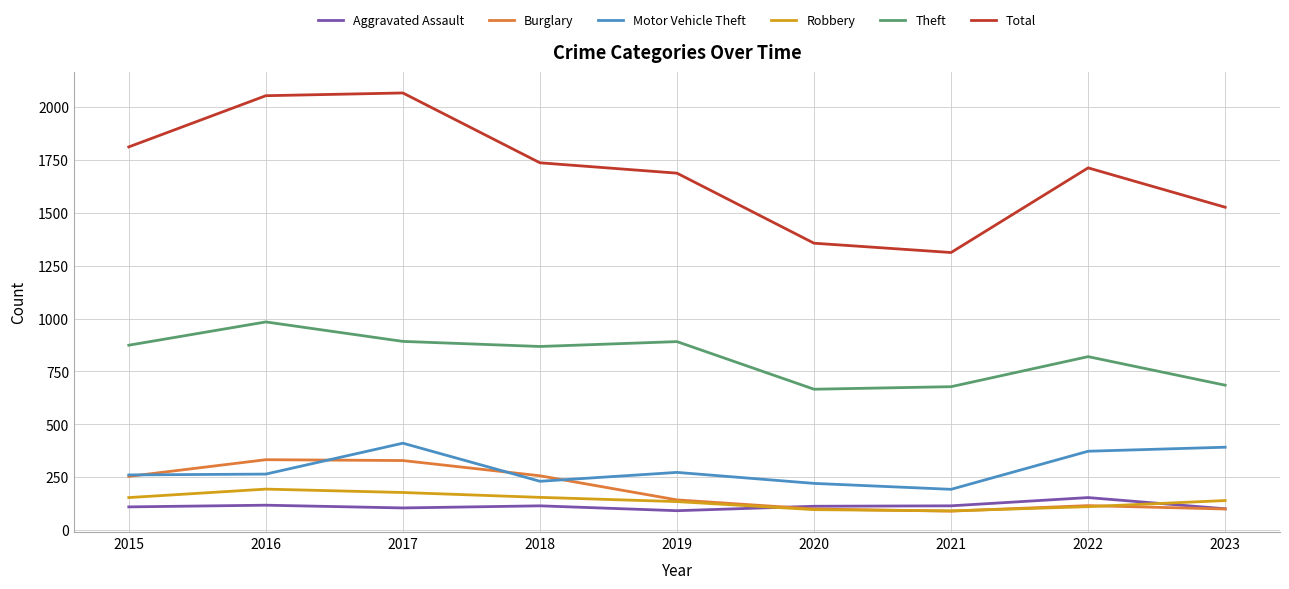

What are all the series names shown in the legend?

Aggravated Assault, Burglary, Motor Vehicle Theft, Robbery, Theft, Total